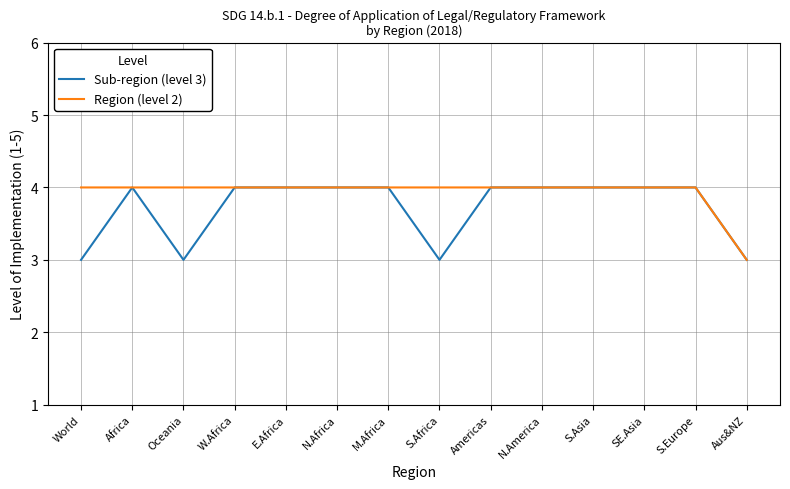

How many Region (level 2) values are between 4 and 5?

13